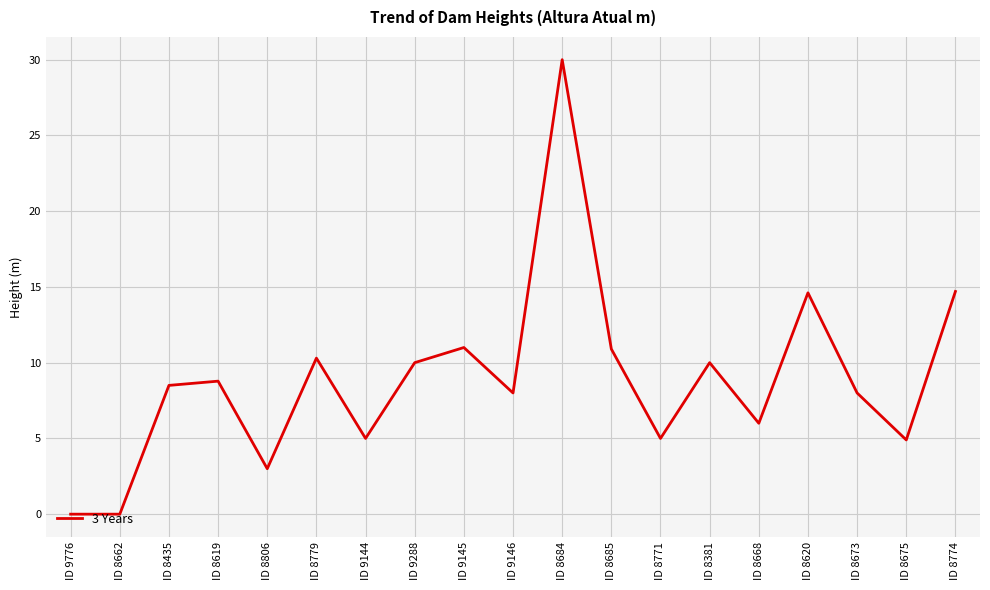

What position from the right is ID 8779?

14